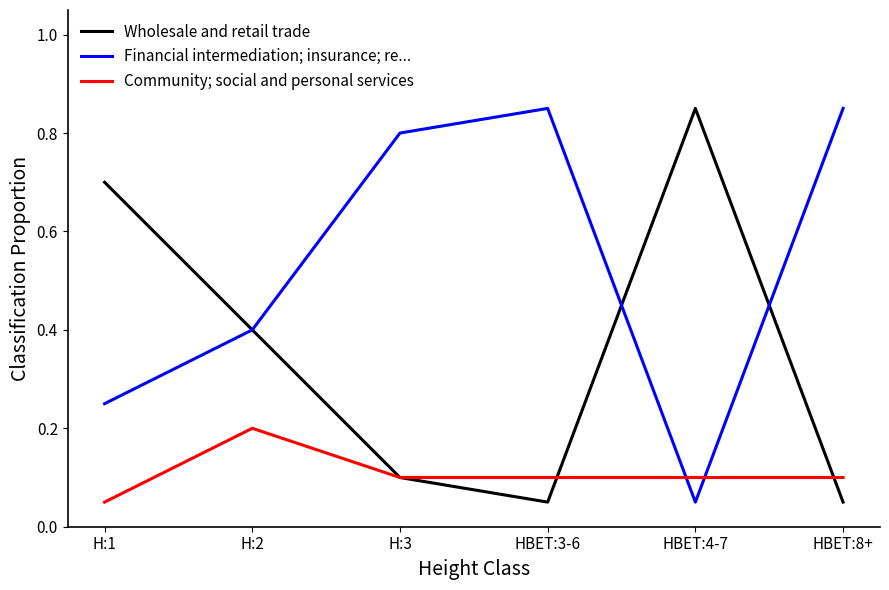

Is the value of Community; social and personal services at HBET:4-7 greater than the value of Financial intermediation; insurance; re... at H:3?

No